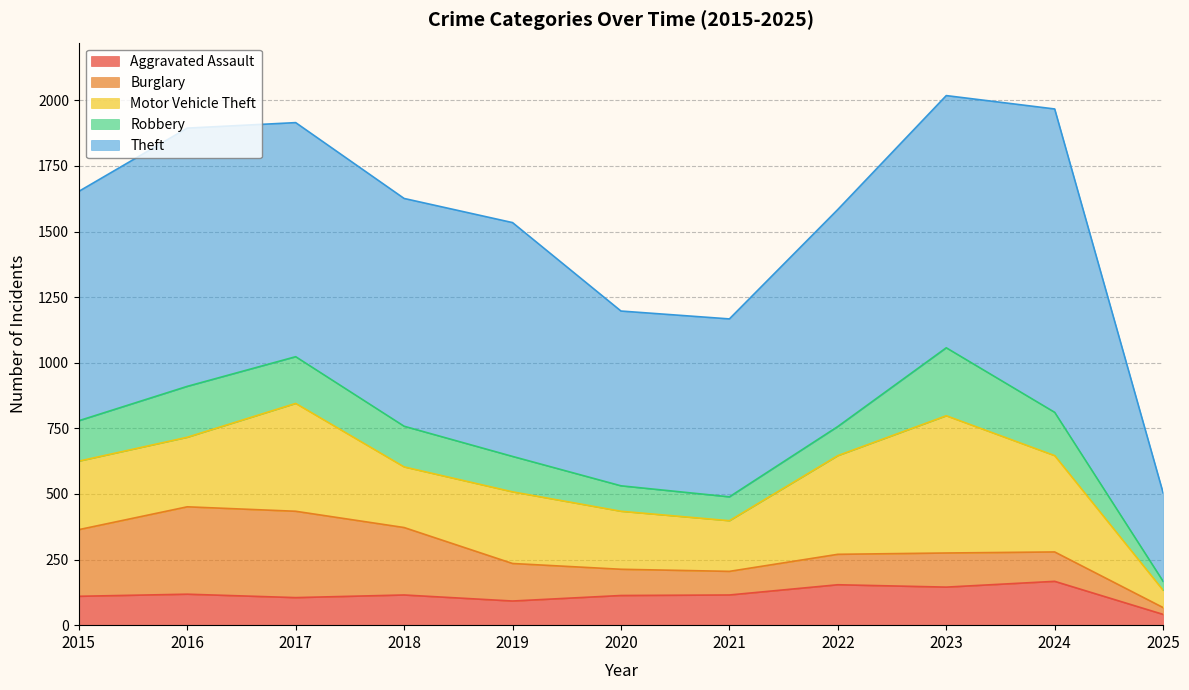

True or false: Aggravated Assault and Motor Vehicle Theft intersect in this chart.

False